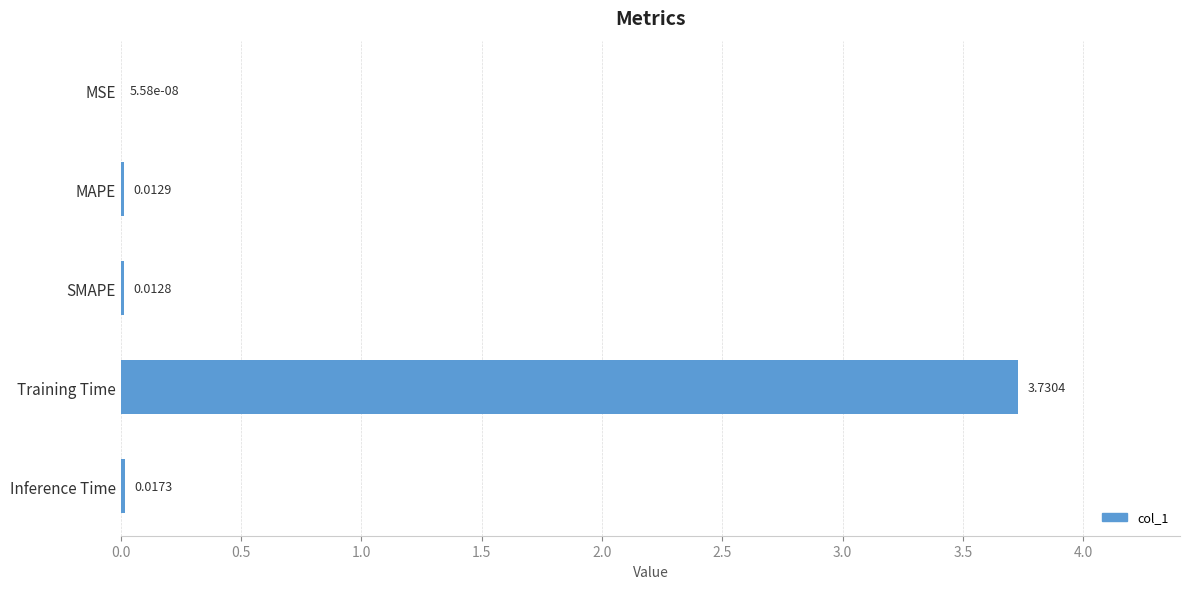

Where is the data nearest to the value 1?

Inference Time